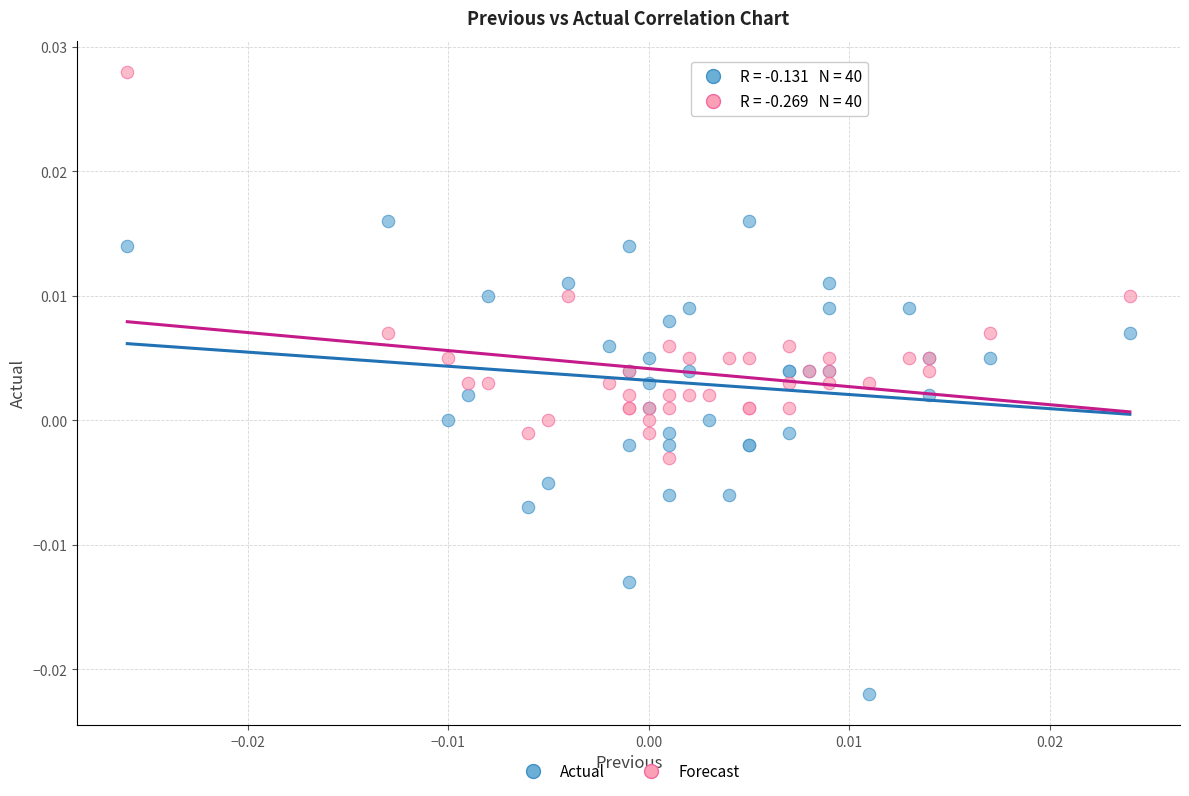

Which series reaches the minimum Y coordinate?

Actual